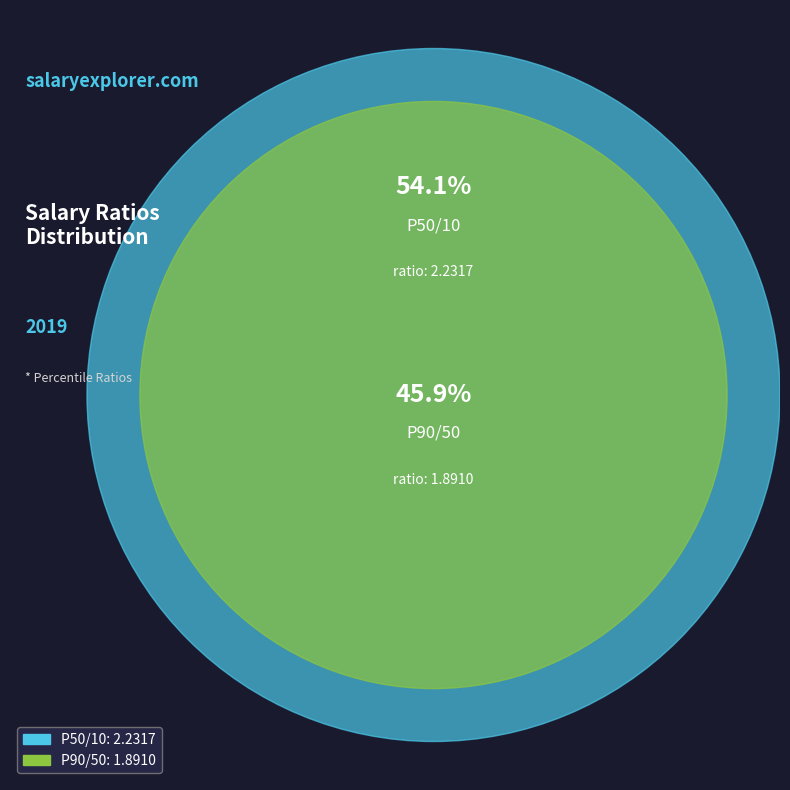

What is the ratio of the value at P50/10 to the value at P90/50?

1.2